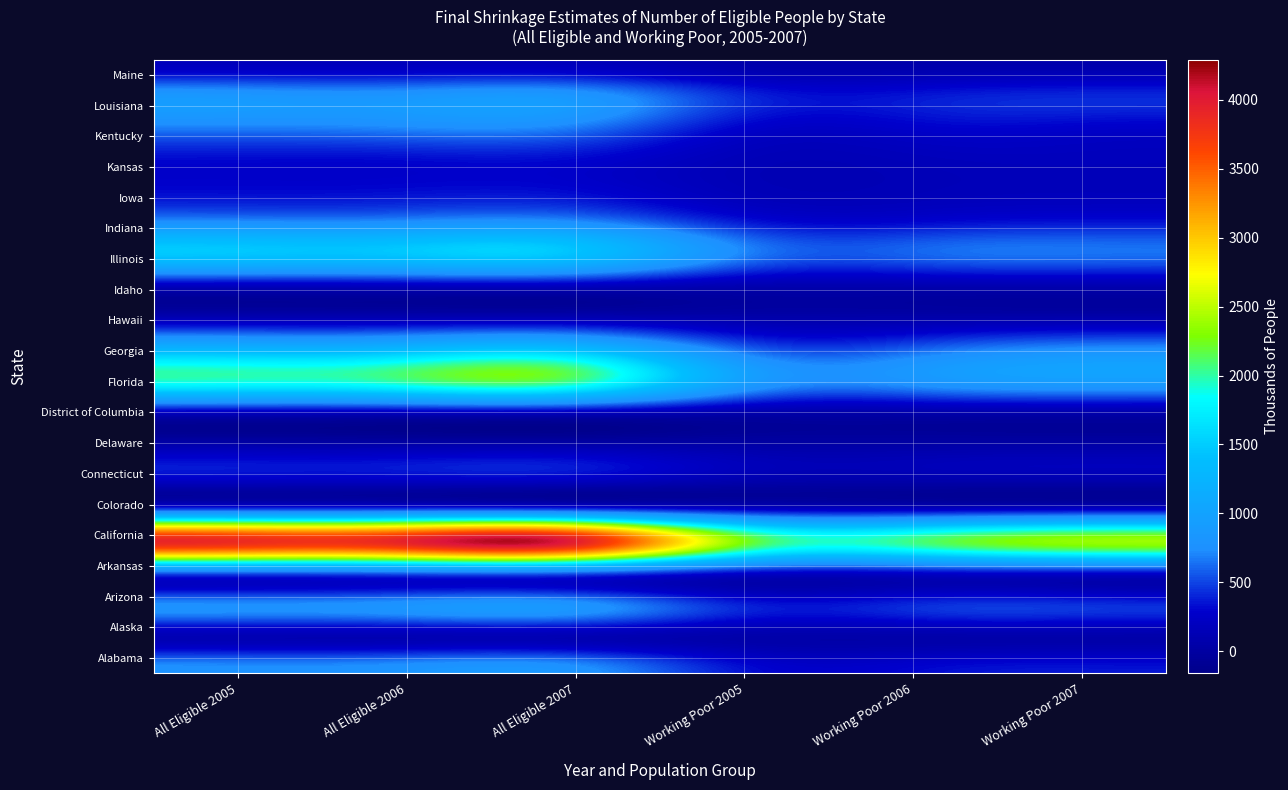

How many distinct data groups are displayed?

20